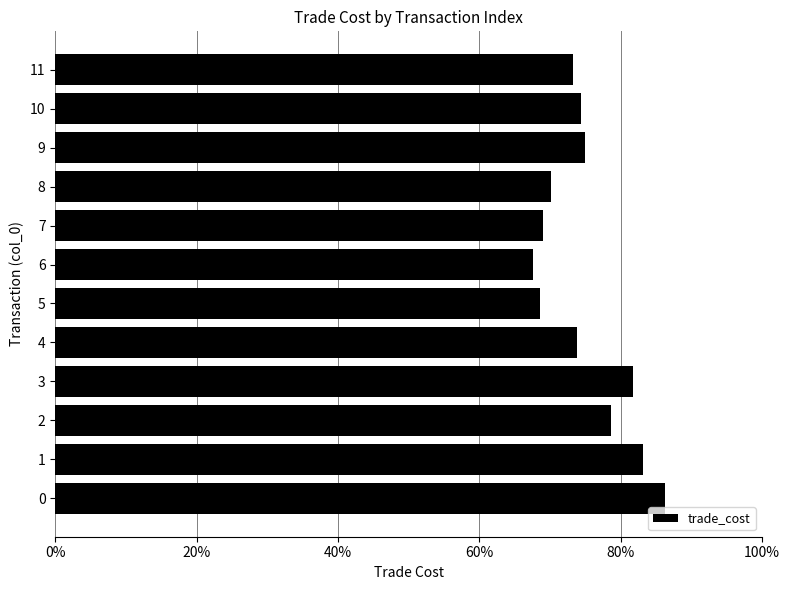

What is the minimum value shown in the chart?

0.7